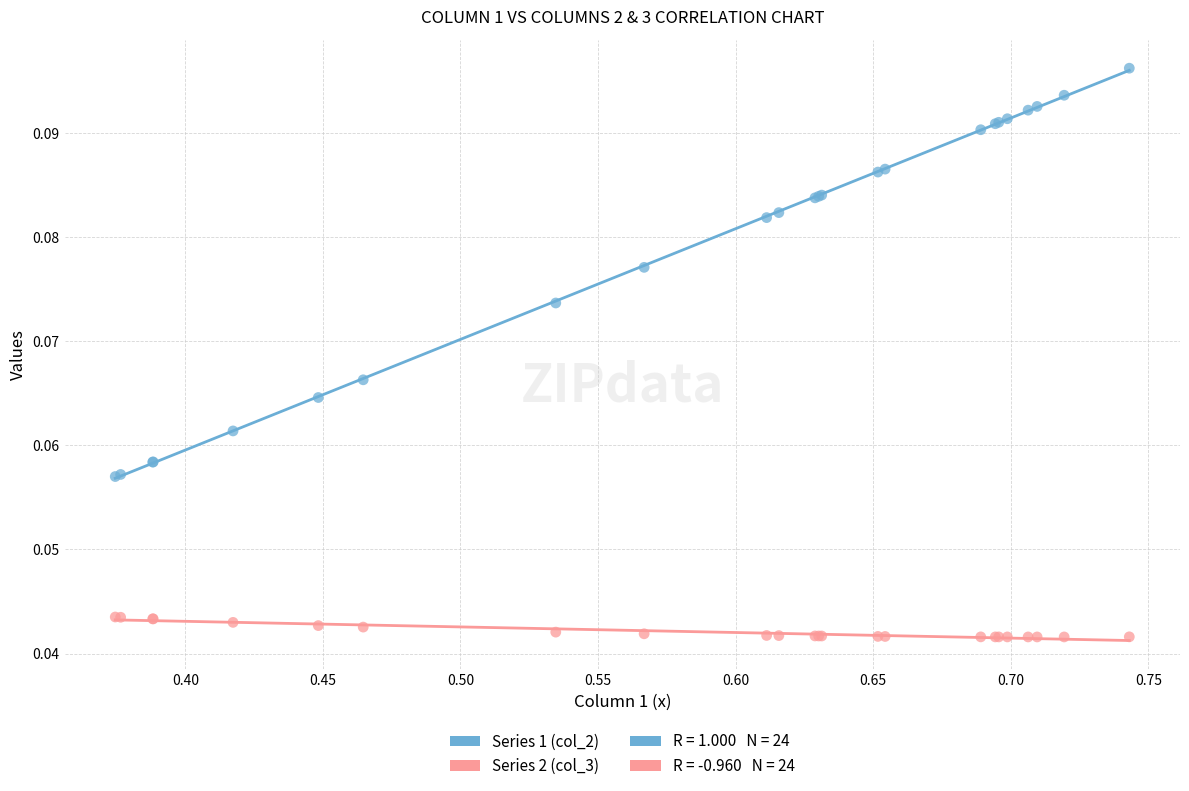

What is the X range (max minus min) for the scatter plot?

0.4